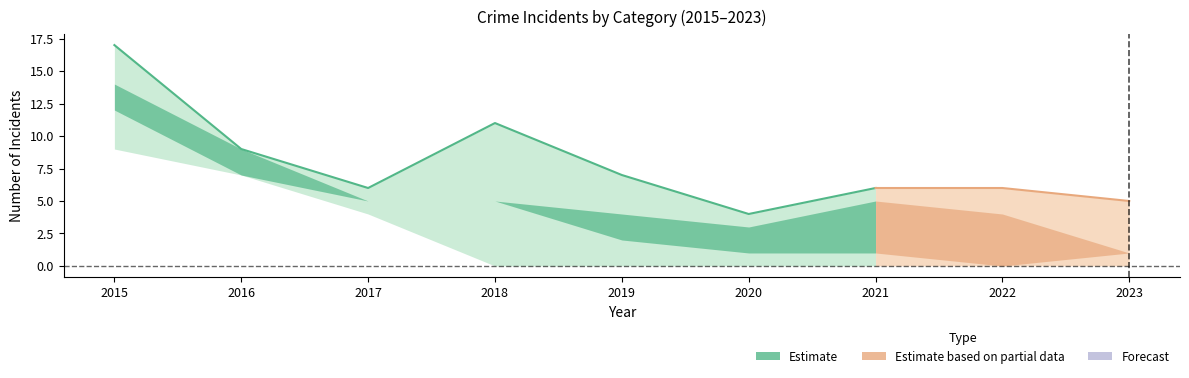

What is the spread (max minus min) of values at 2020?

3